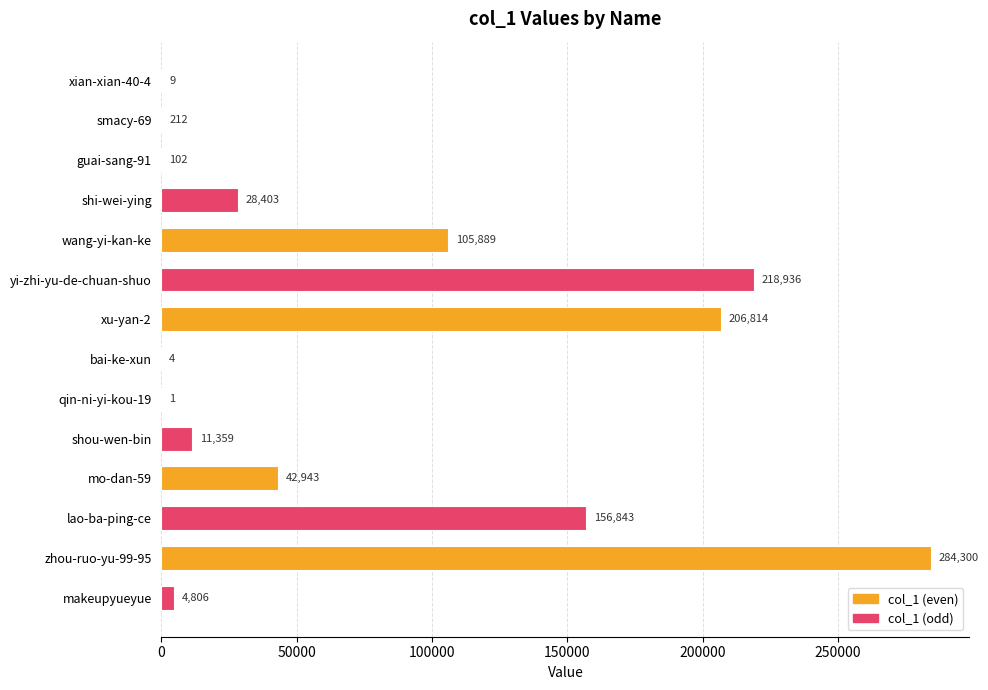

Does the chart contain stacked bars?

No